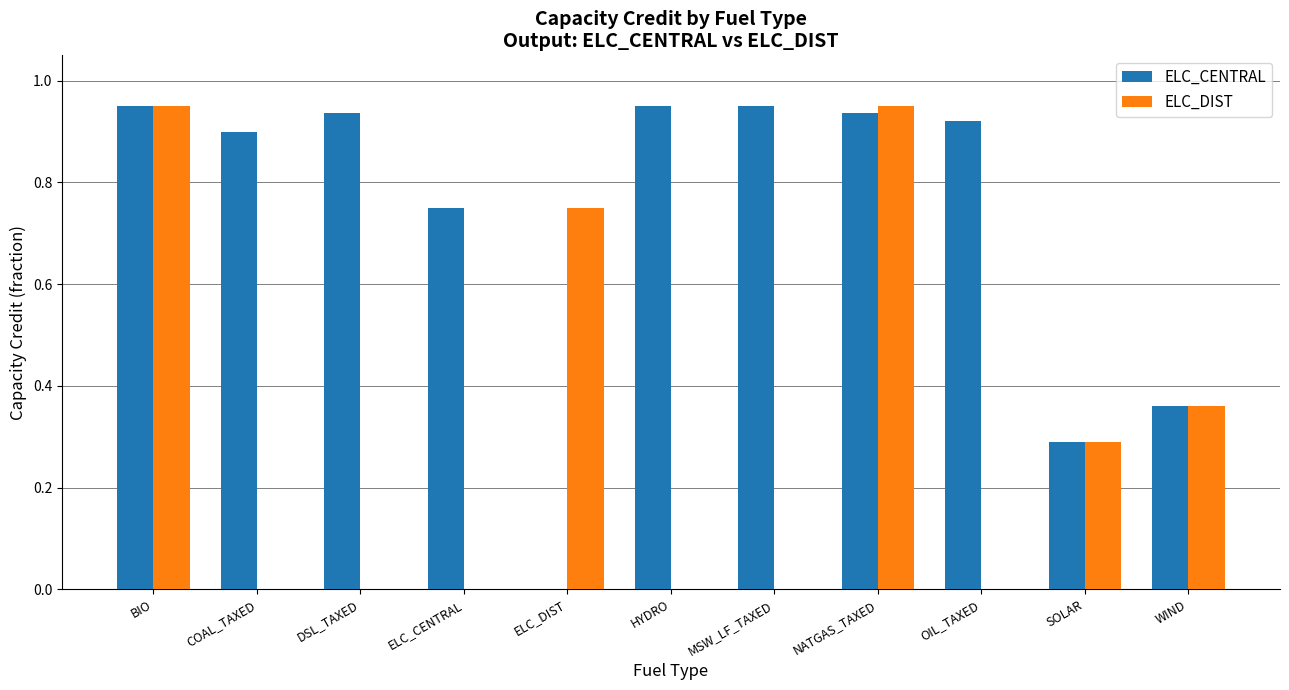

What is the total value across all series at NATGAS_TAXED?

1.9